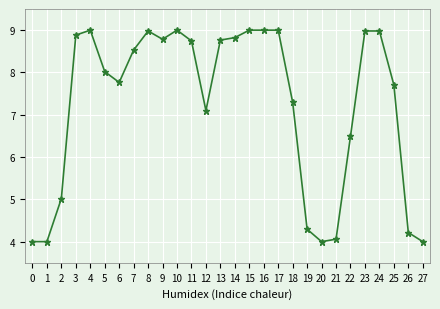

What is the average value?

7.2